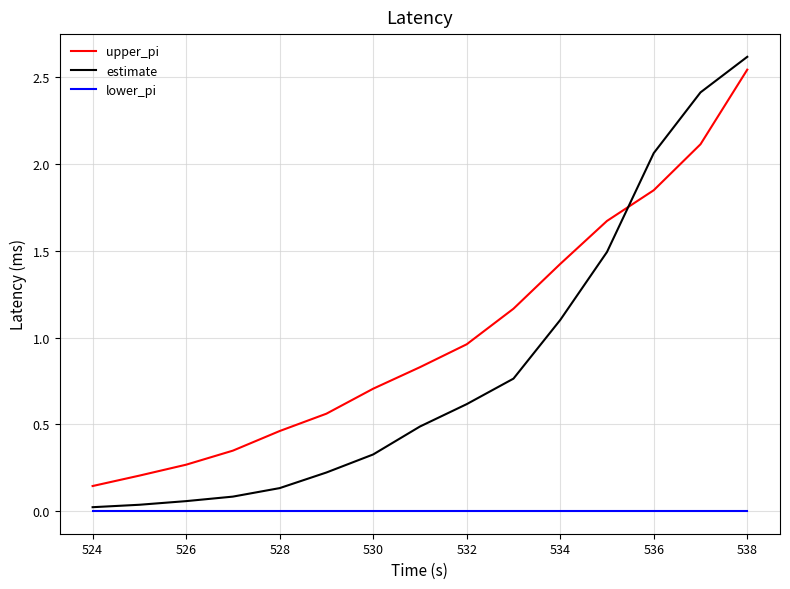

What is the greatest value displayed?

2.6